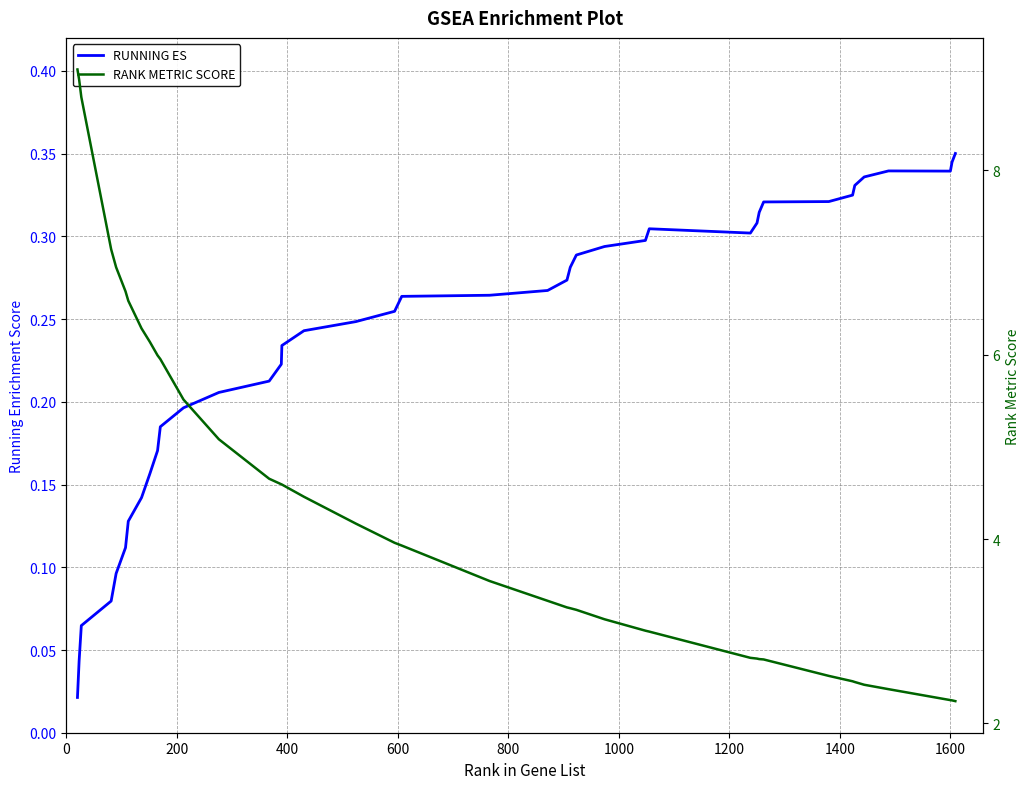

True or false: RUNNING ES and RANK METRIC SCORE intersect in this chart.

False